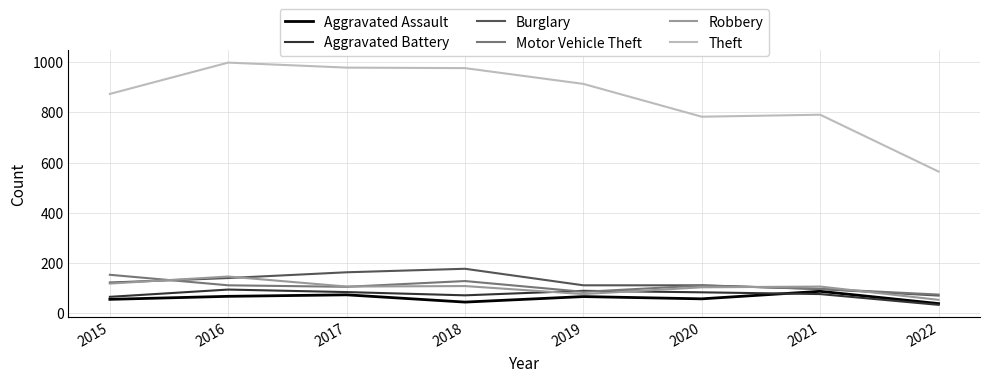

Which series changed the most between 2018 and 2021?

Theft